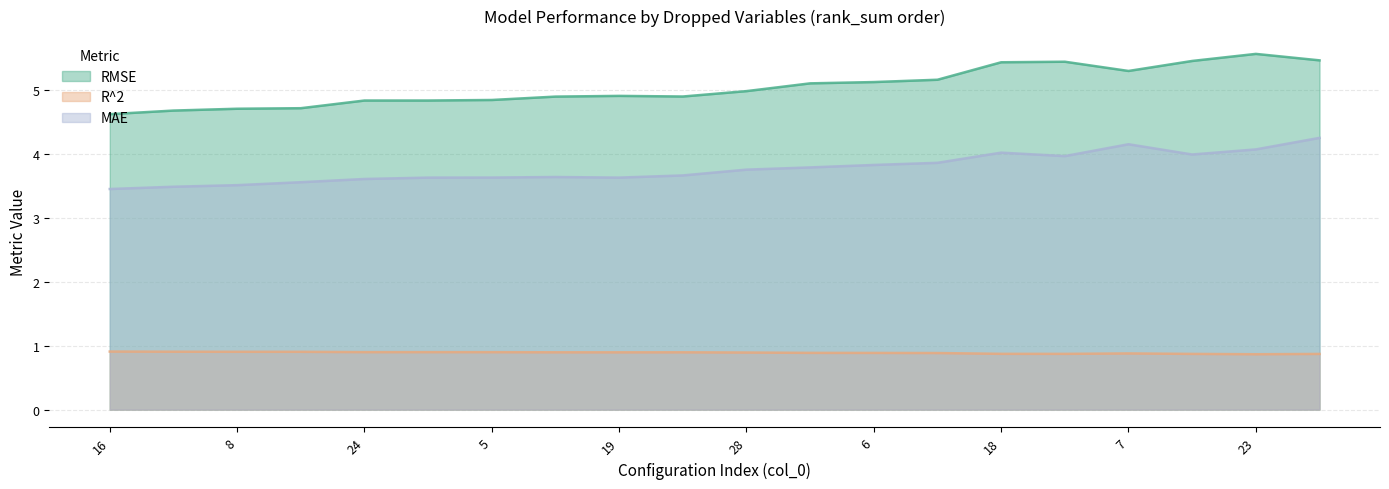

Which has a higher value, 16 or 18?

18